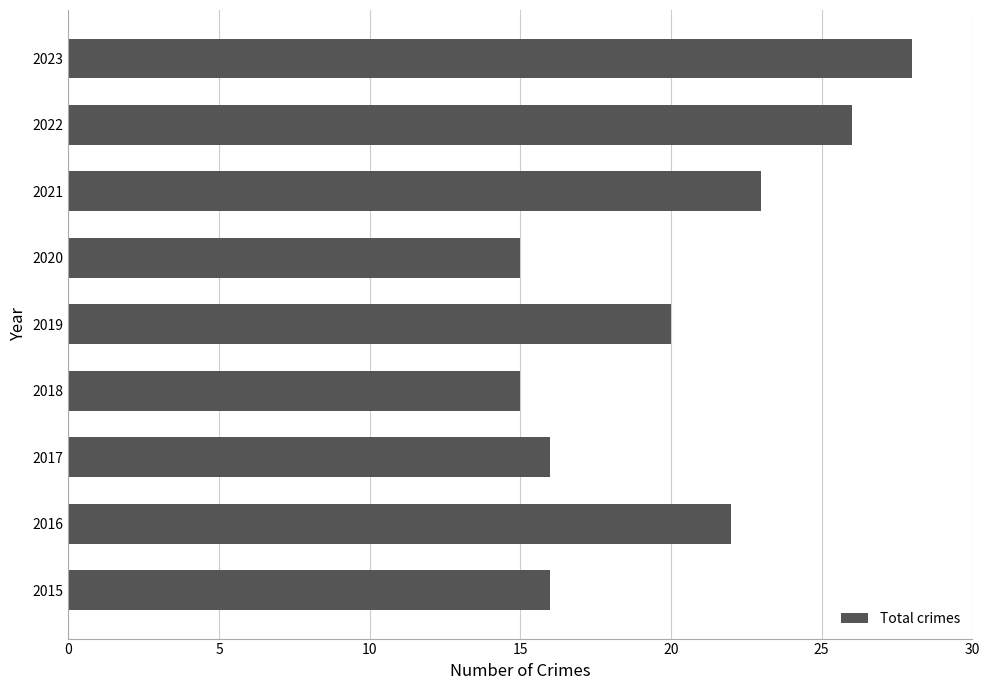

The value at 2023 is 28. True or false?

True